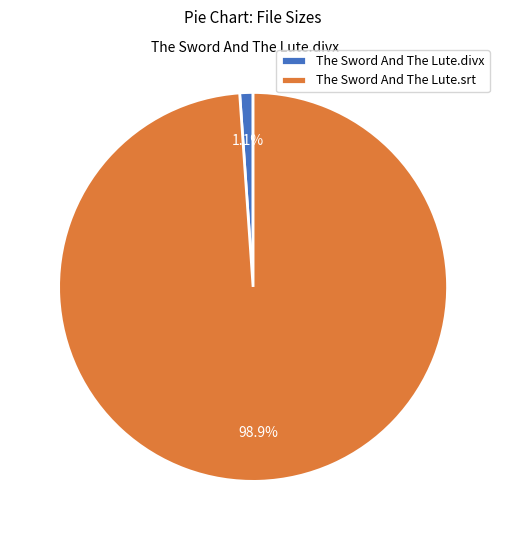

Rank the categories by value from highest to lowest.

The Sword And The Lute.srt, The Sword And The Lute.divx